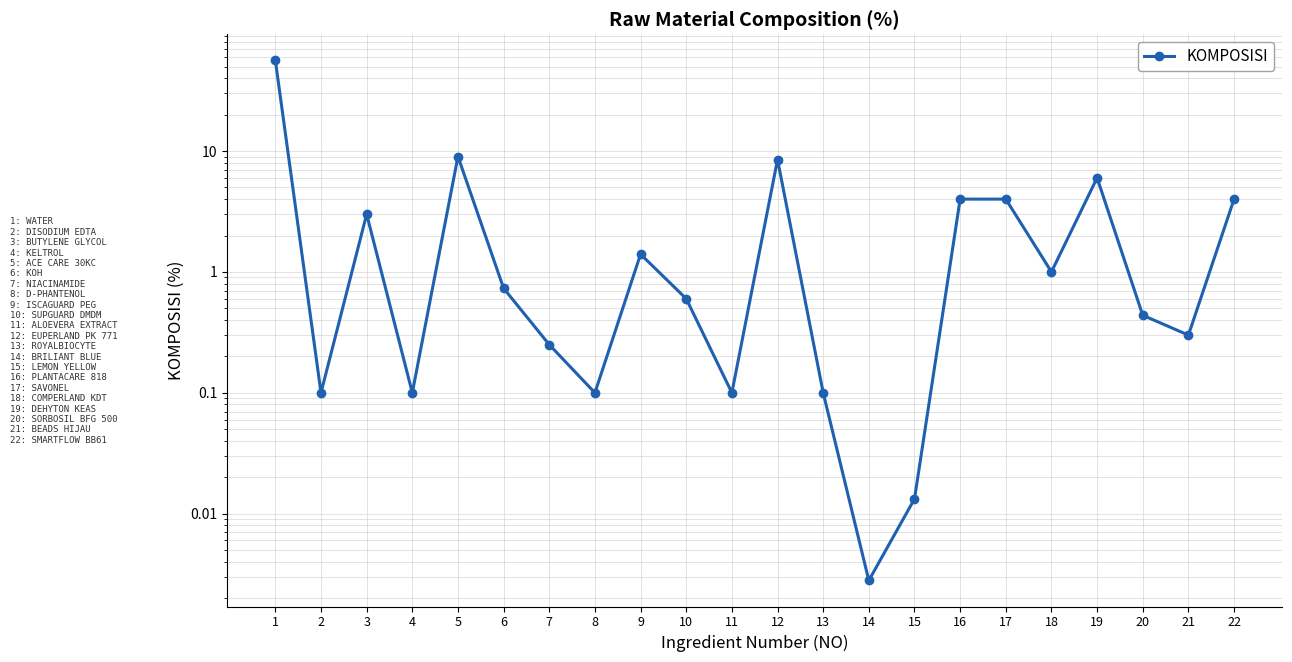

What is the greatest value displayed?

56.3